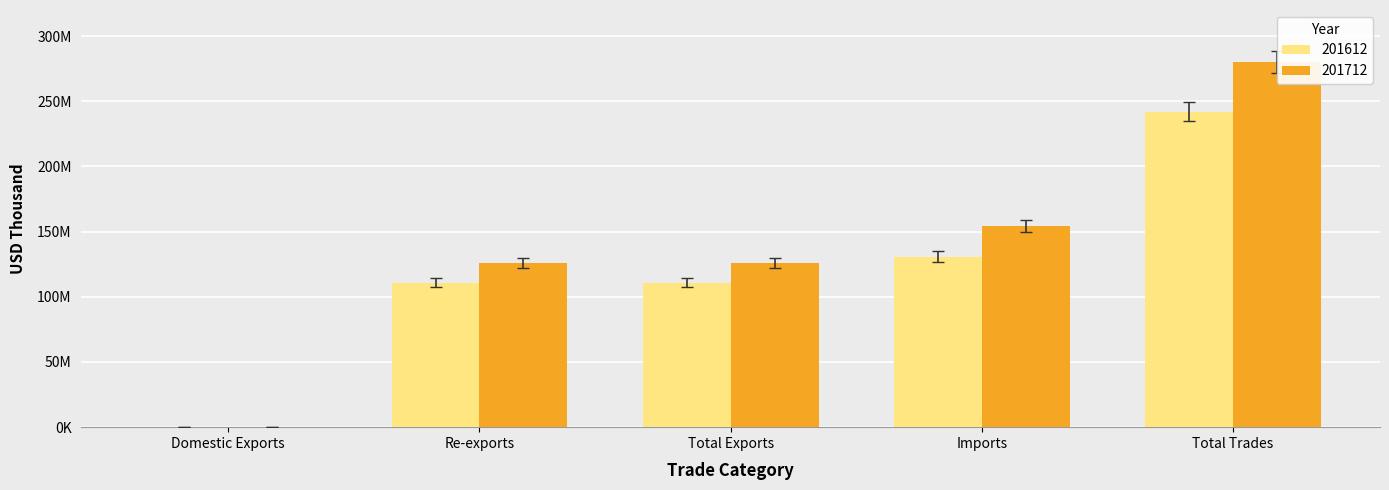

Is it true that 201712 equals 99736283.9 at Imports?

False